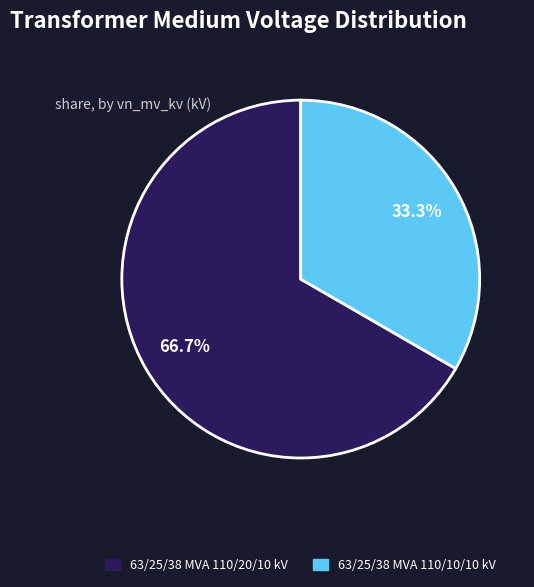

To the nearest percent, what portion does 63/25/38 MVA 110/10/10 kV represent?

33%